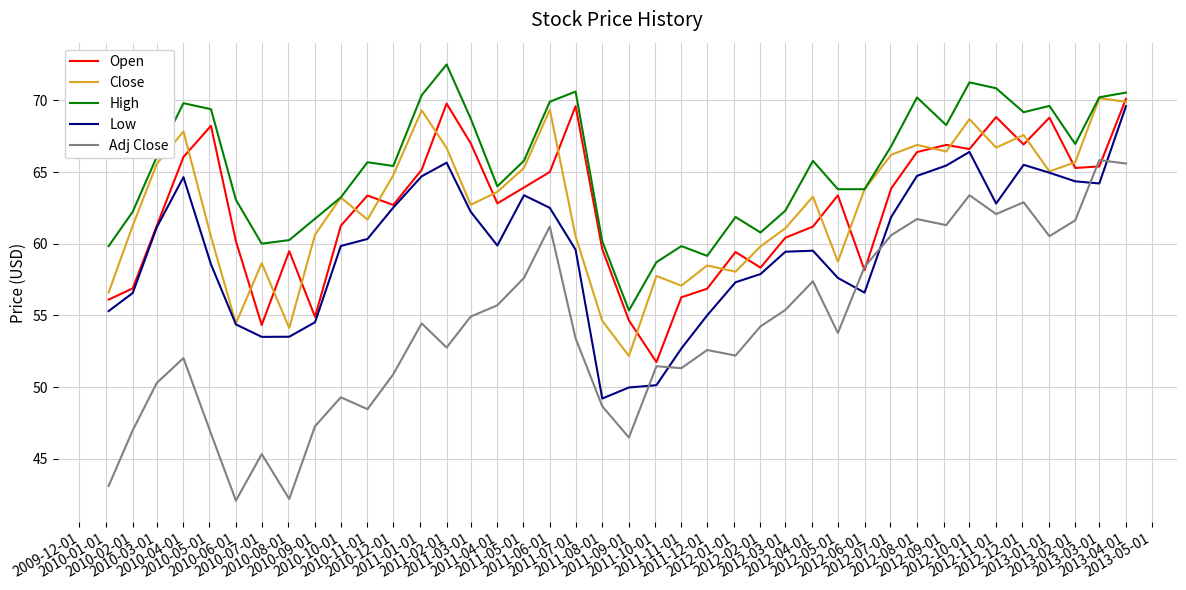

What is the lowest value of the Low series?

49.2